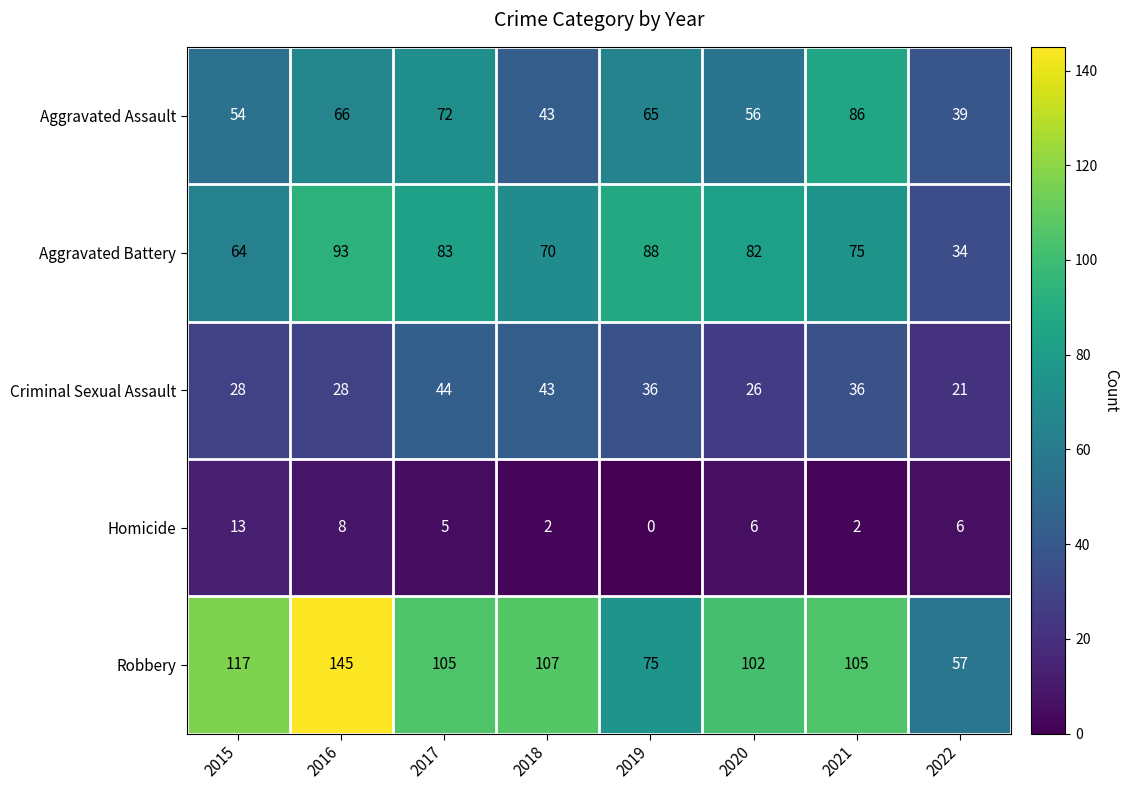

What is the spread (max minus min) of values at 2016?

137